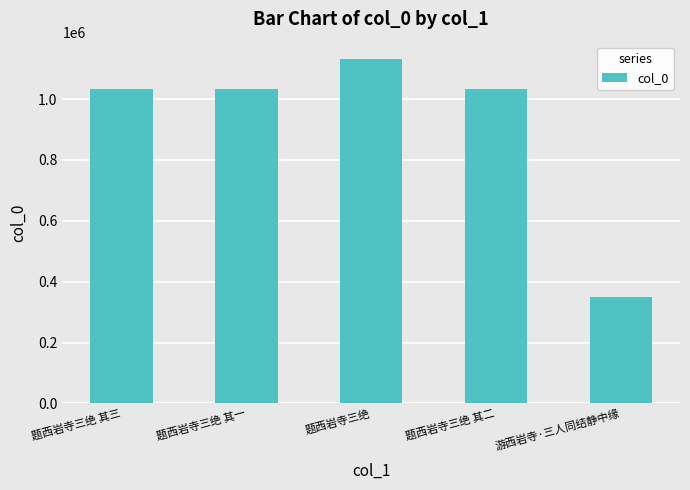

How many bars are there in total?

5